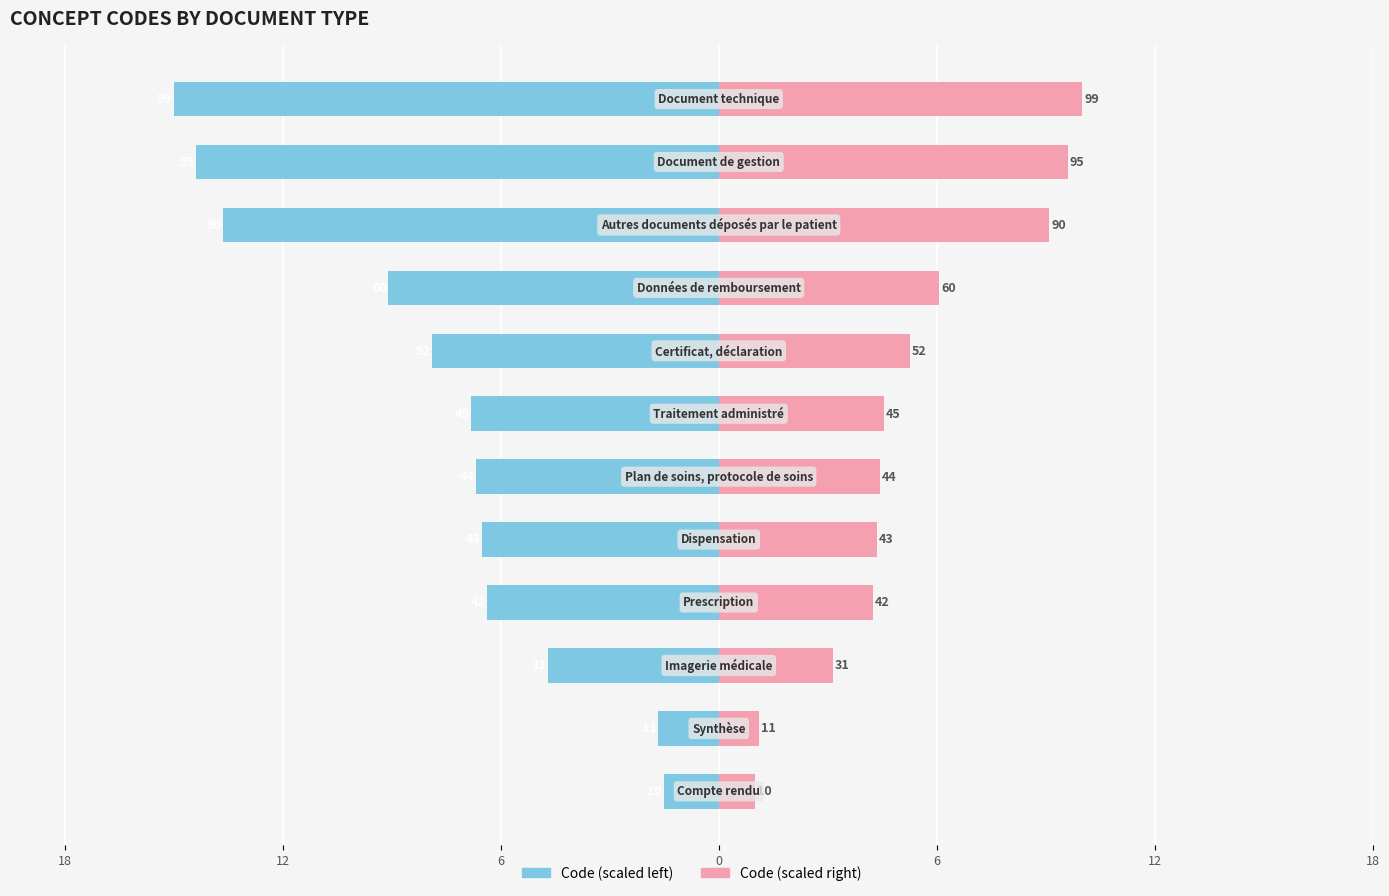

What is the difference between the maximum and minimum values in the Left series?

13.3